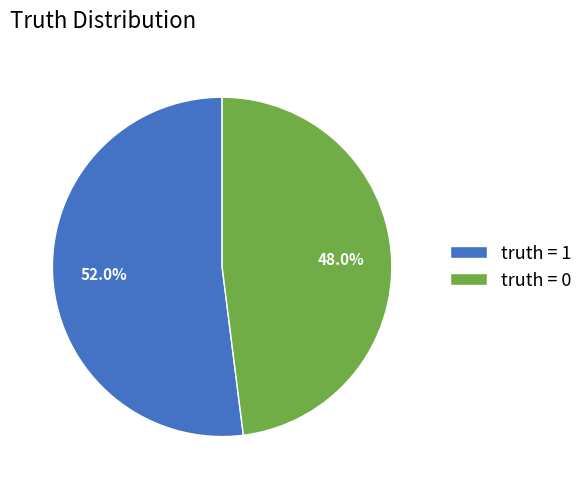

Is the sum of truth = 1 and truth = 0 greater than half?

Yes